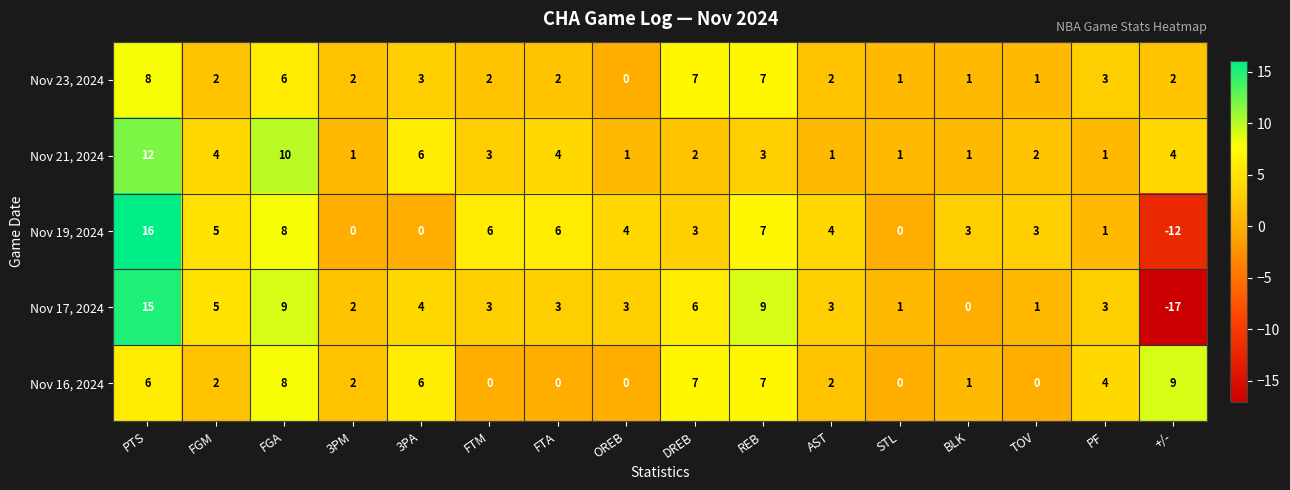

At which category is the sum across all series the highest?

PTS